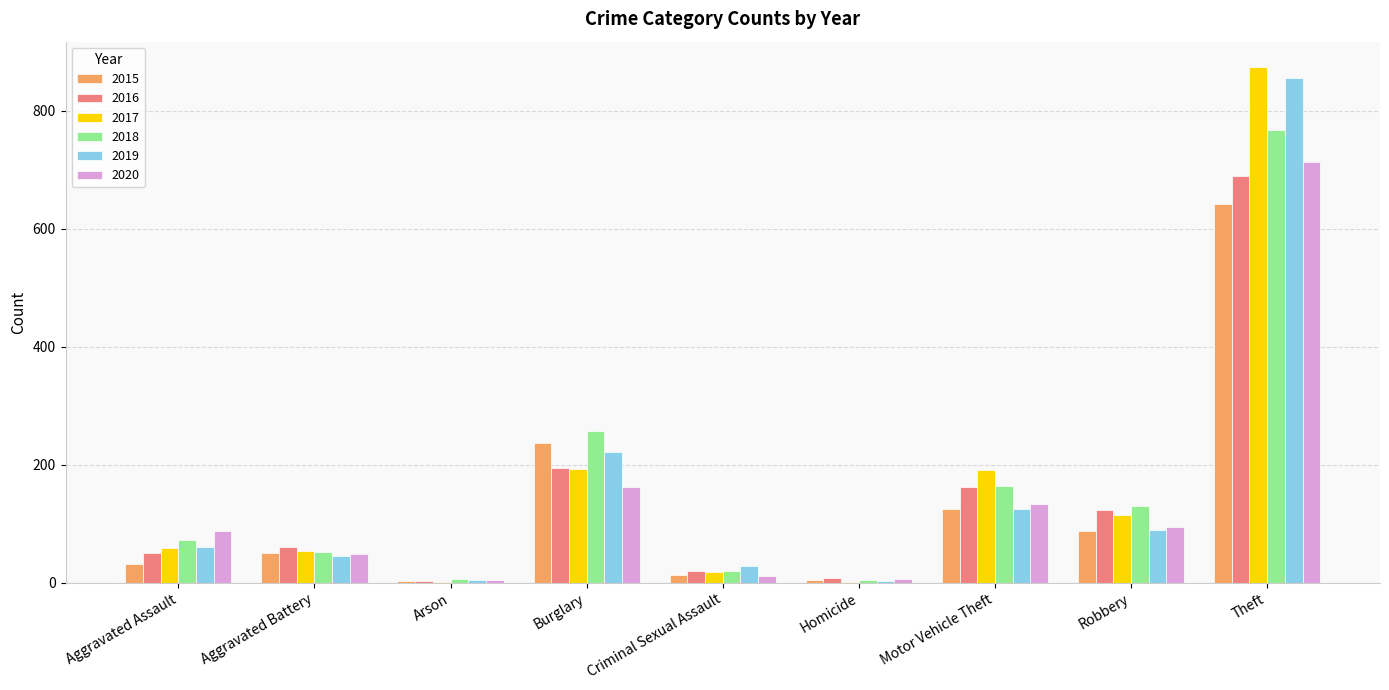

Is the value of 2015 at Burglary greater than the value of 2020 at Theft?

No